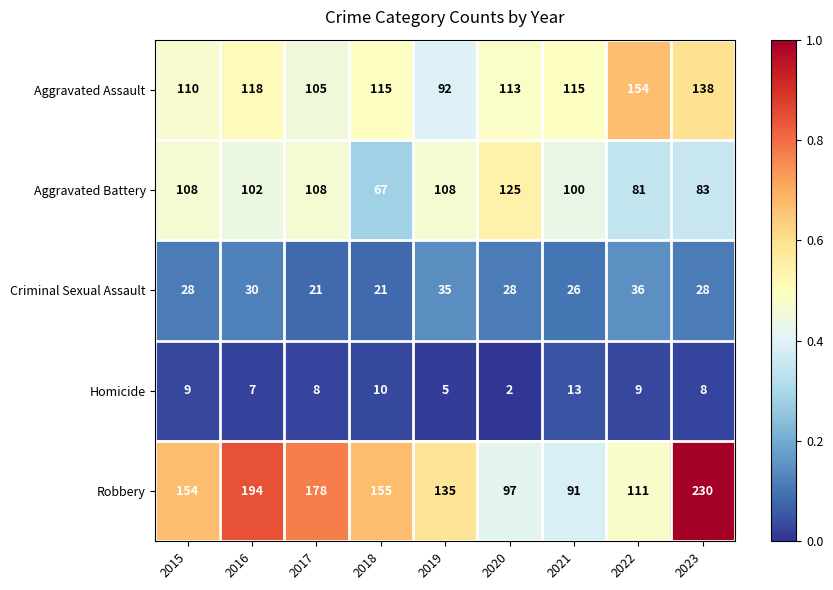

At which category is the sum across all series the highest?

2023